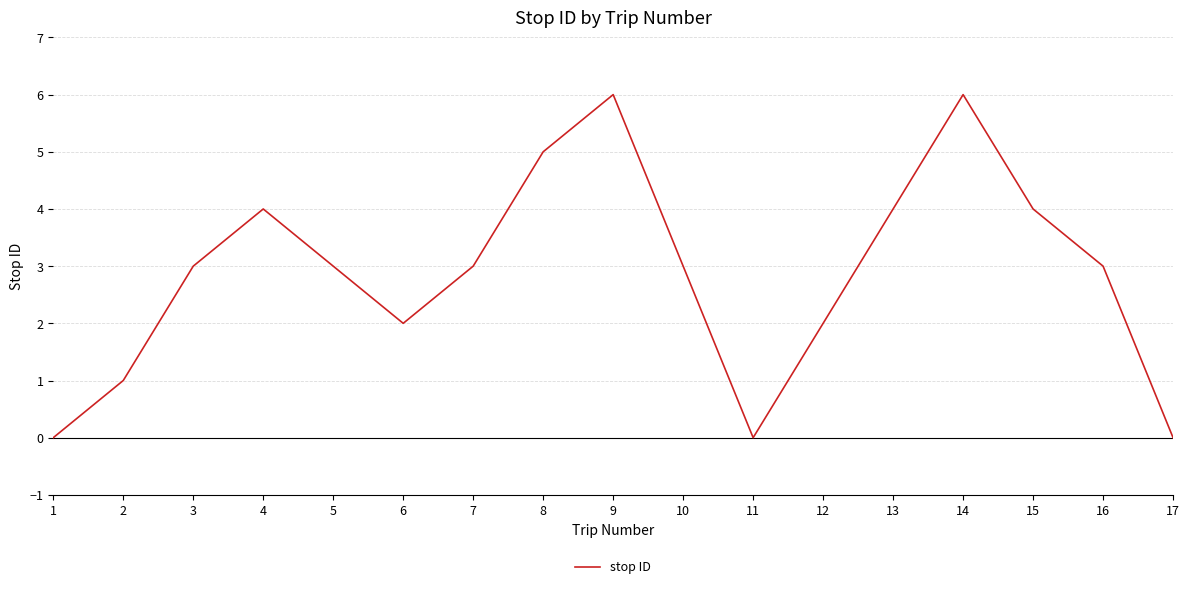

How many interior local valleys (lower than both neighbors) does the data have?

2